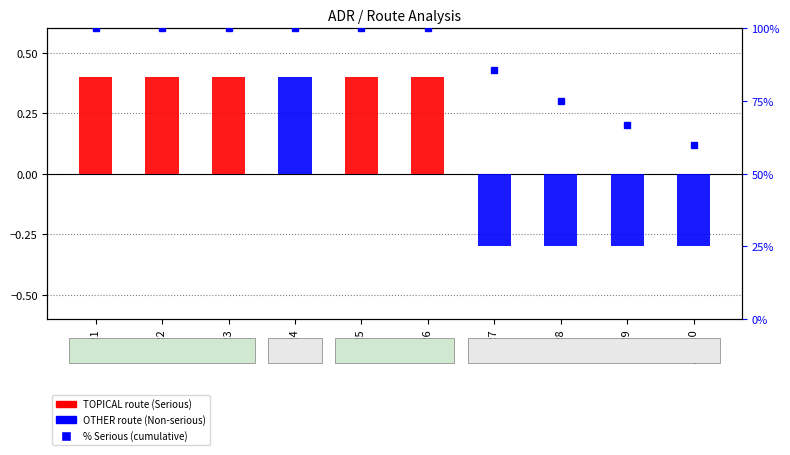

How many data points in SEQ (S=positive, N=negative) are above 0?

6